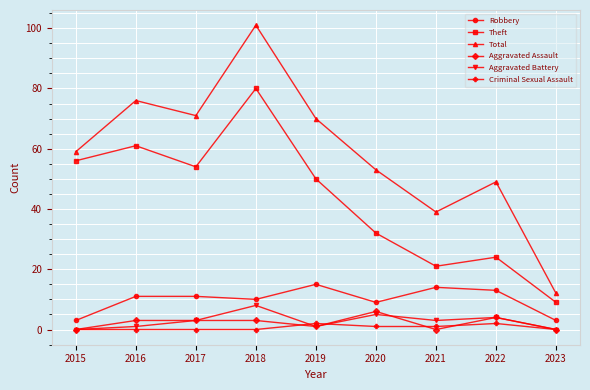

Reading right to left, what are all the values shown in this chart?

Robbery: 2023=3	2022=13	2021=14	2020=9	2019=15	2018=10	2017=11	2016=11	2015=3
Theft: 2023=9	2022=24	2021=21	2020=32	2019=50	2018=80	2017=54	2016=61	2015=56
Total: 2023=12	2022=49	2021=39	2020=53	2019=70	2018=101	2017=71	2016=76	2015=59
Aggravated Assault: 2023=0	2022=4	2021=0	2020=6	2019=1	2018=3	2017=3	2016=3	2015=0
Aggravated Battery: 2023=0	2022=4	2021=3	2020=5	2019=1	2018=8	2017=3	2016=1	2015=0
Criminal Sexual Assault: 2023=0	2022=2	2021=1	2020=1	2019=2	2018=0	2017=0	2016=0	2015=0